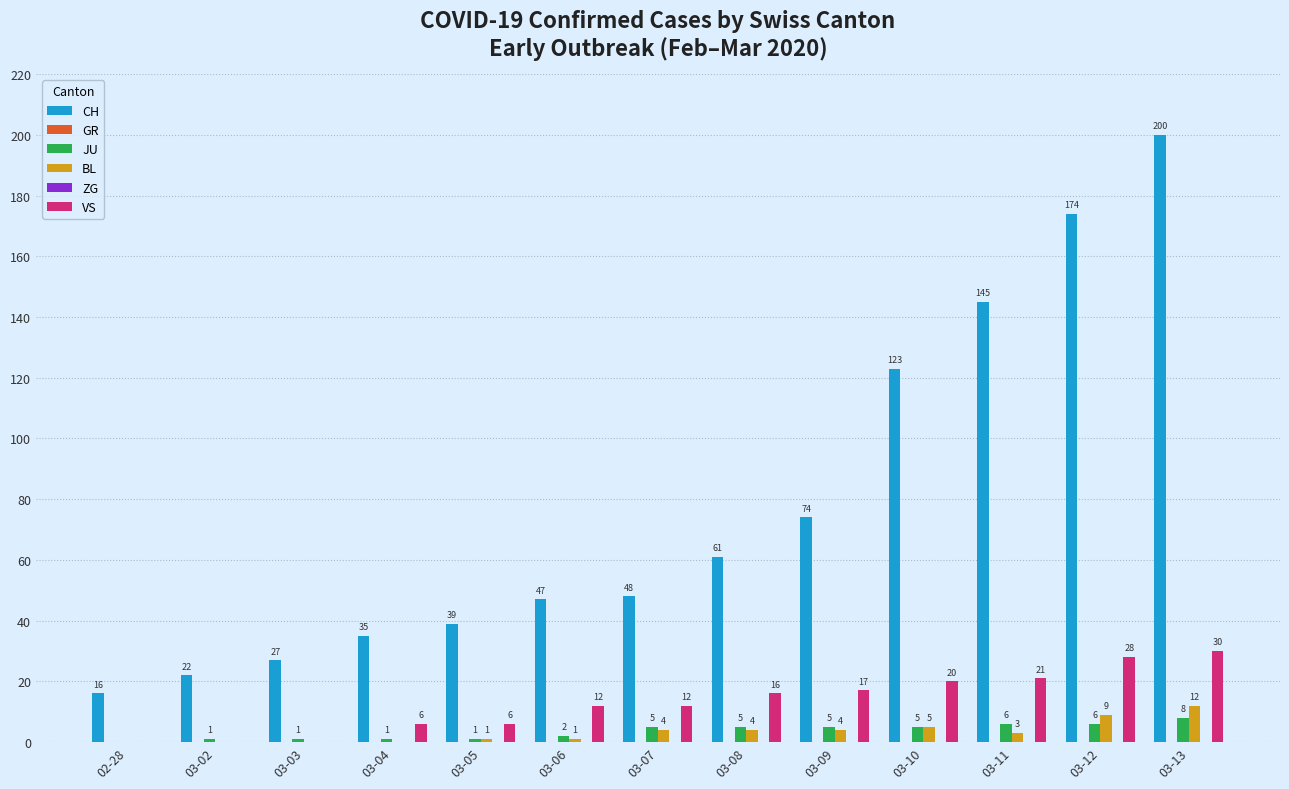

How many data points in VS are above 12?

6